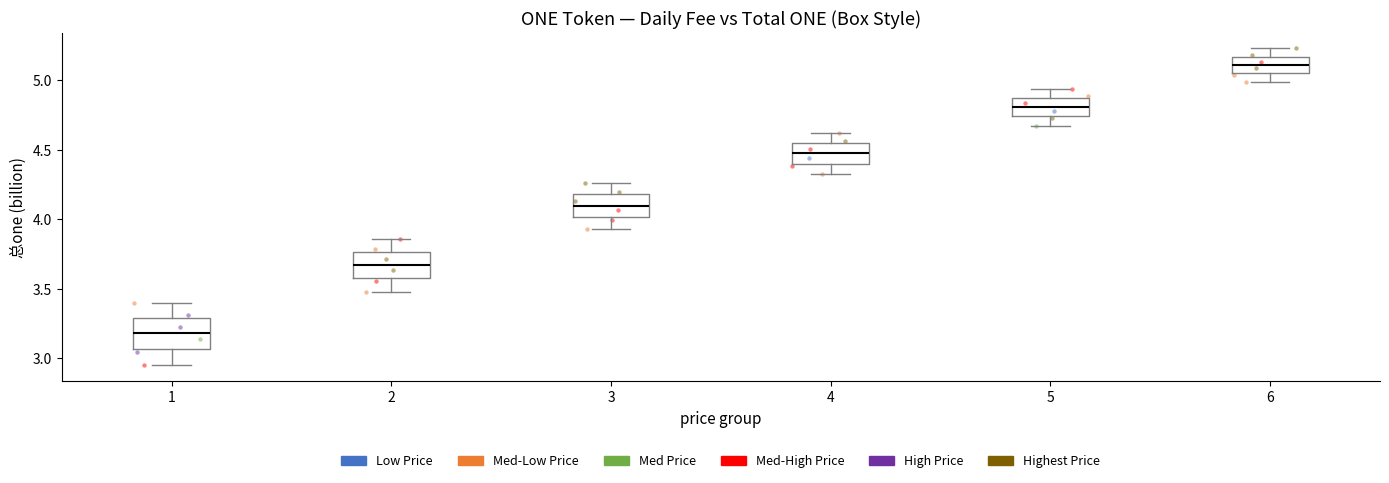

Which box has the highest median line?

6